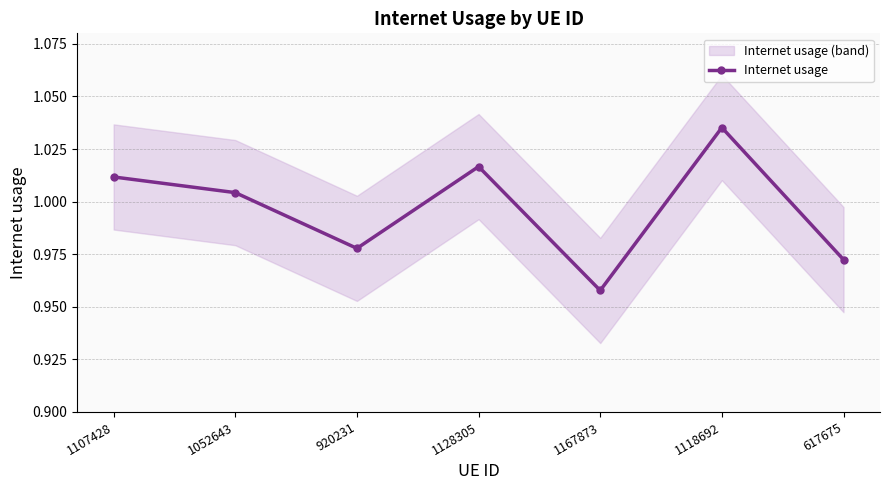

Rank the categories by value from highest to lowest.

1118692, 1128305, 1107428, 1052643, 920231, 617675, 1167873